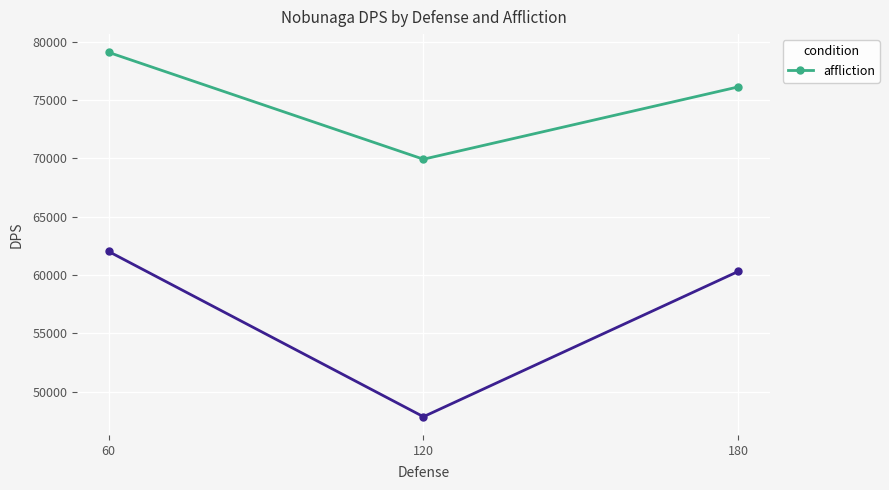

Approximately how many times larger is the value at 180 compared to 120?

1.1